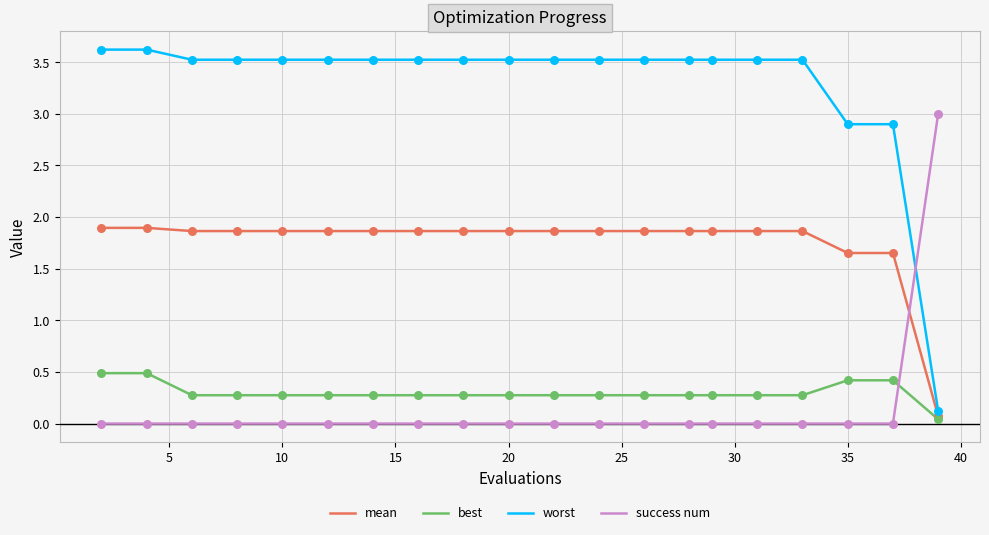

Which series has the widest spread of values?

worst